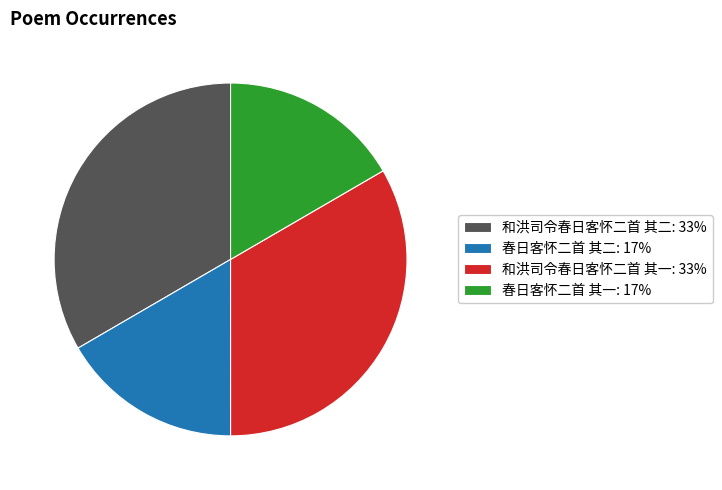

Which has a higher value, 和洪司令春日客怀二首 其一: 33% or 春日客怀二首 其一: 17%?

和洪司令春日客怀二首 其一: 33%